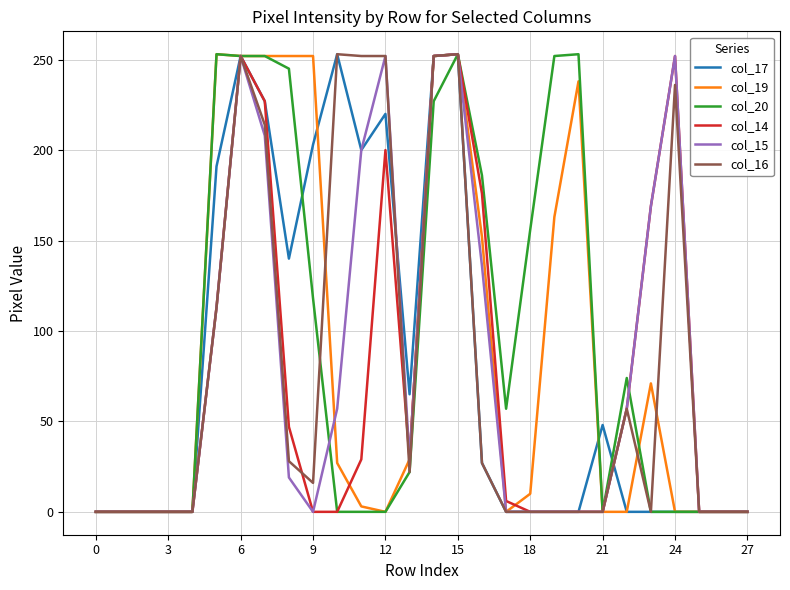

What is the maximum value shown in the chart?

253